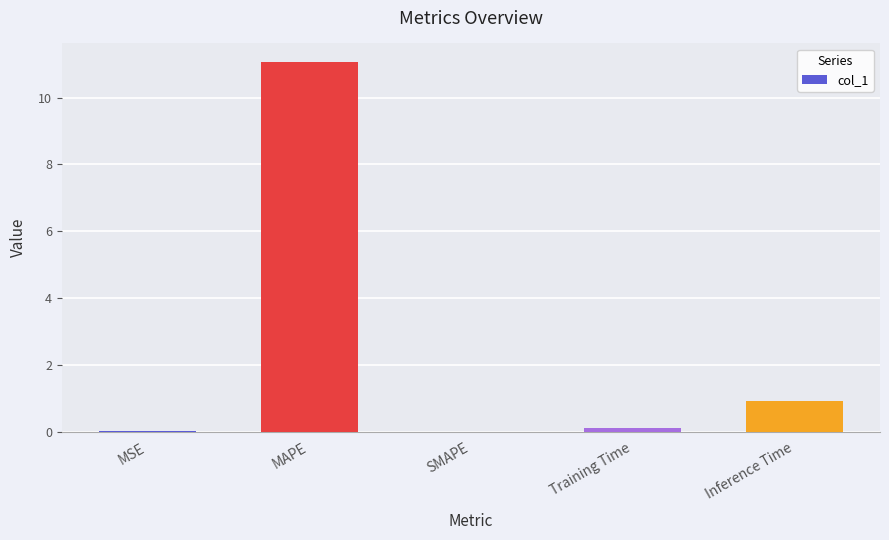

Which has a higher value, MAPE or Training Time?

MAPE